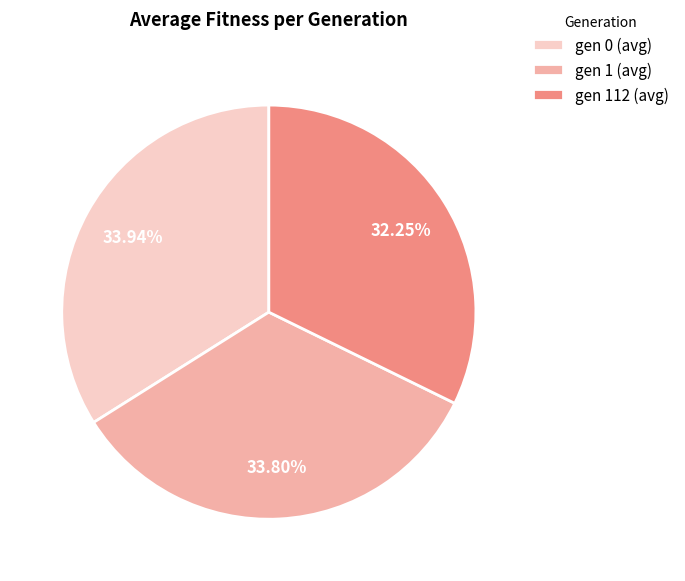

Which has a higher value, gen 112 (avg) or gen 1 (avg)?

gen 1 (avg)